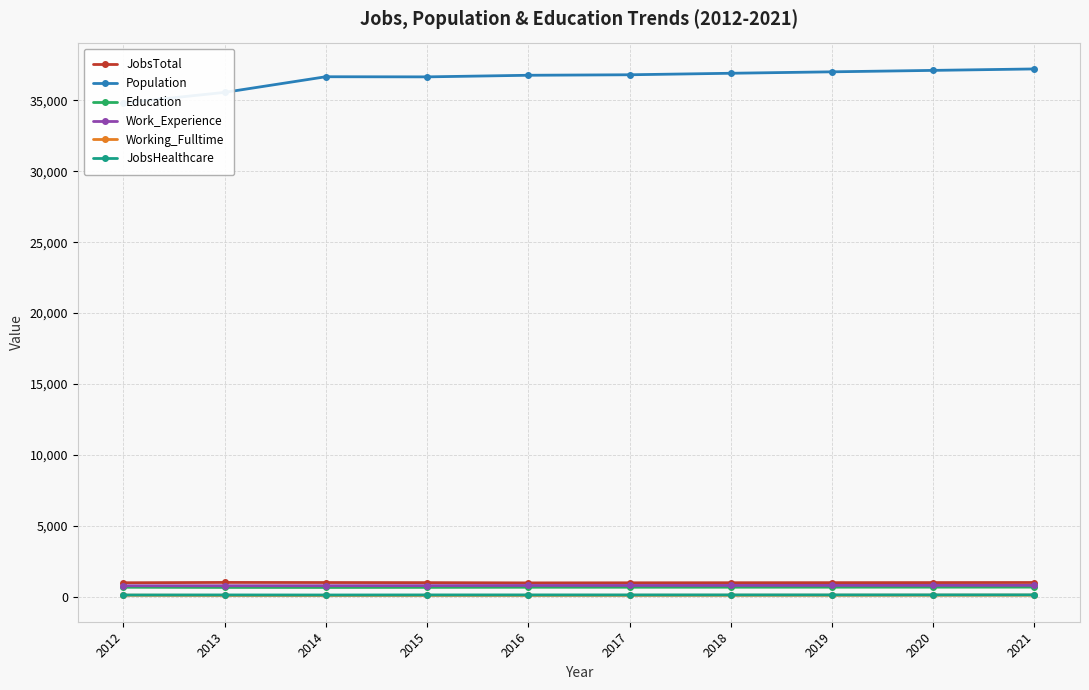

True or false: Population has a value of 56388 at 2013.

False